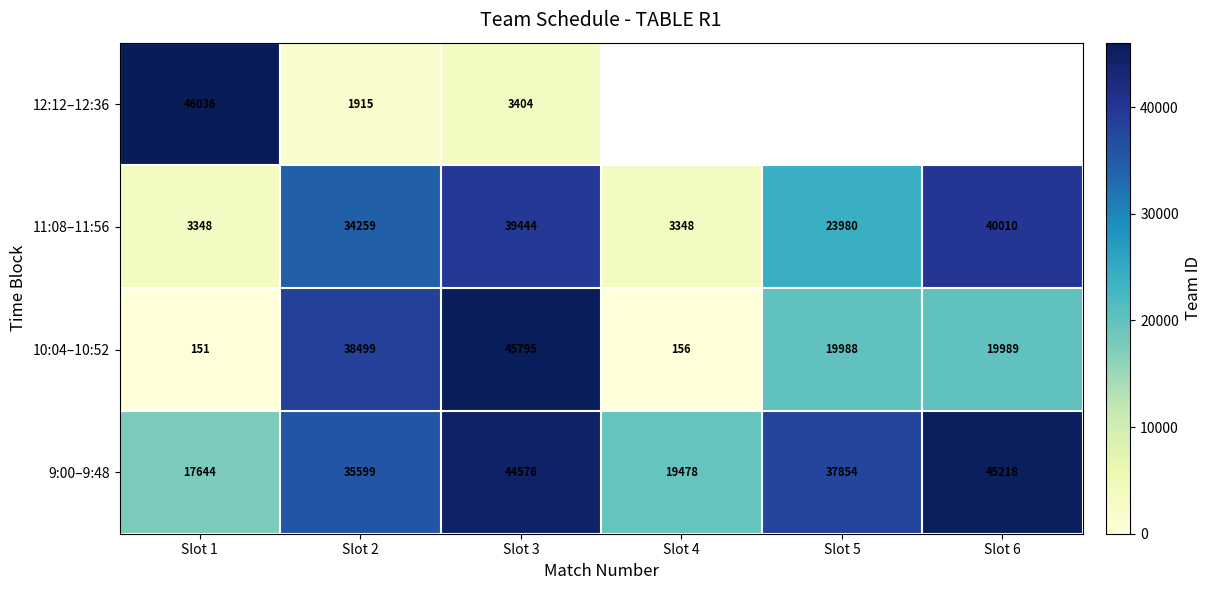

Is it true that 10:04–10:52 equals 61599.8 at Slot 3?

False